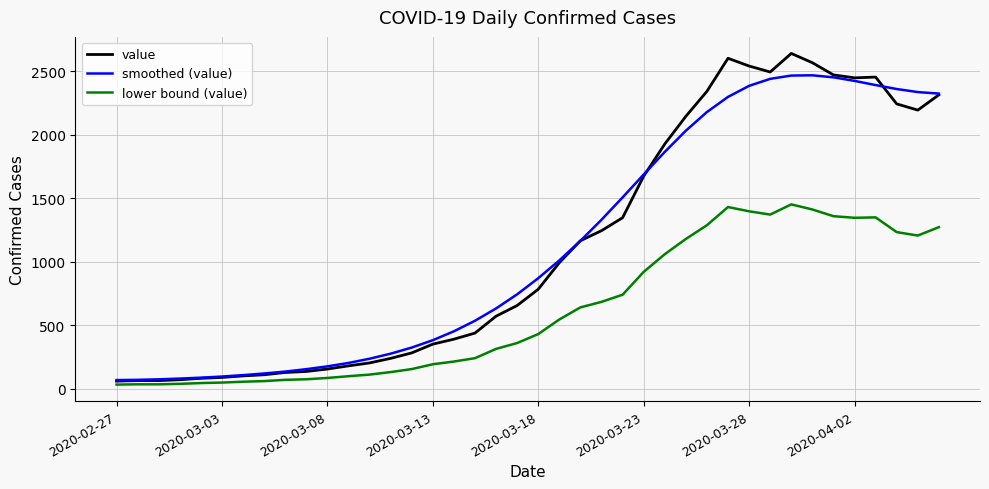

What is the greatest value displayed?

2640.0